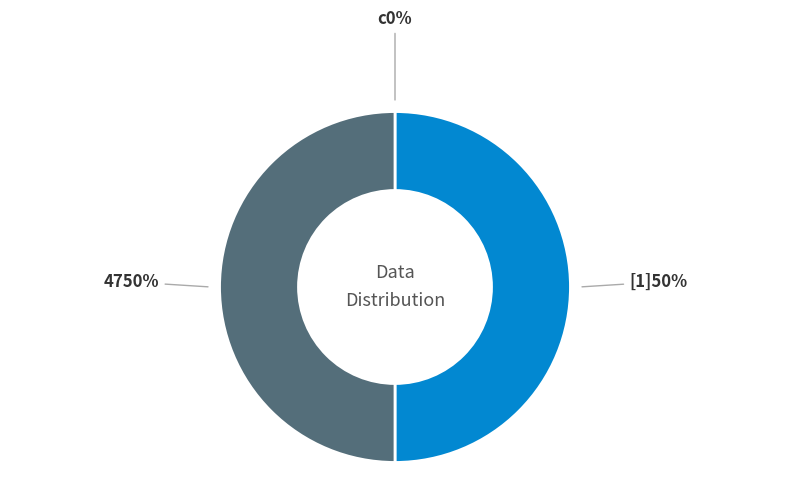

What is the smallest slice in the pie chart?

c